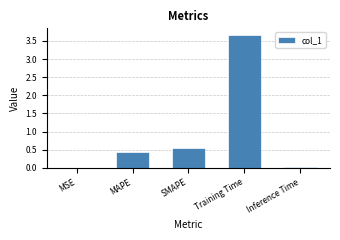

Where is the data nearest to the value 1?

SMAPE